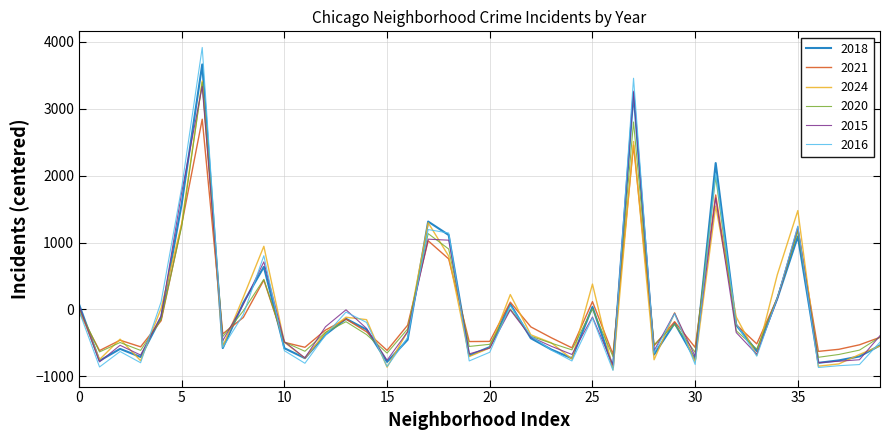

Which series has the largest range (max minus min)?

2016